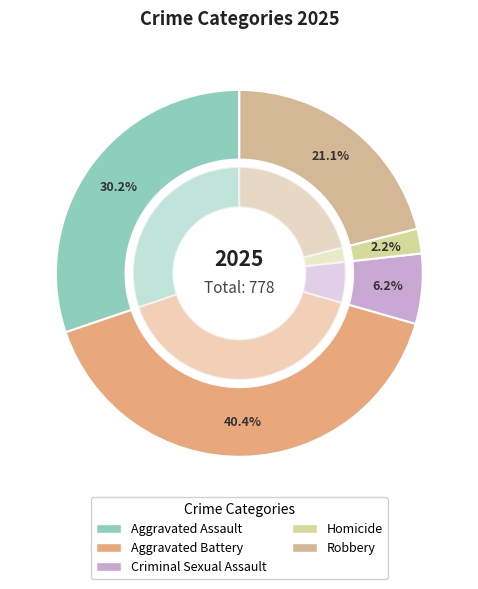

Which category has the biggest portion of the pie?

Aggravated Battery